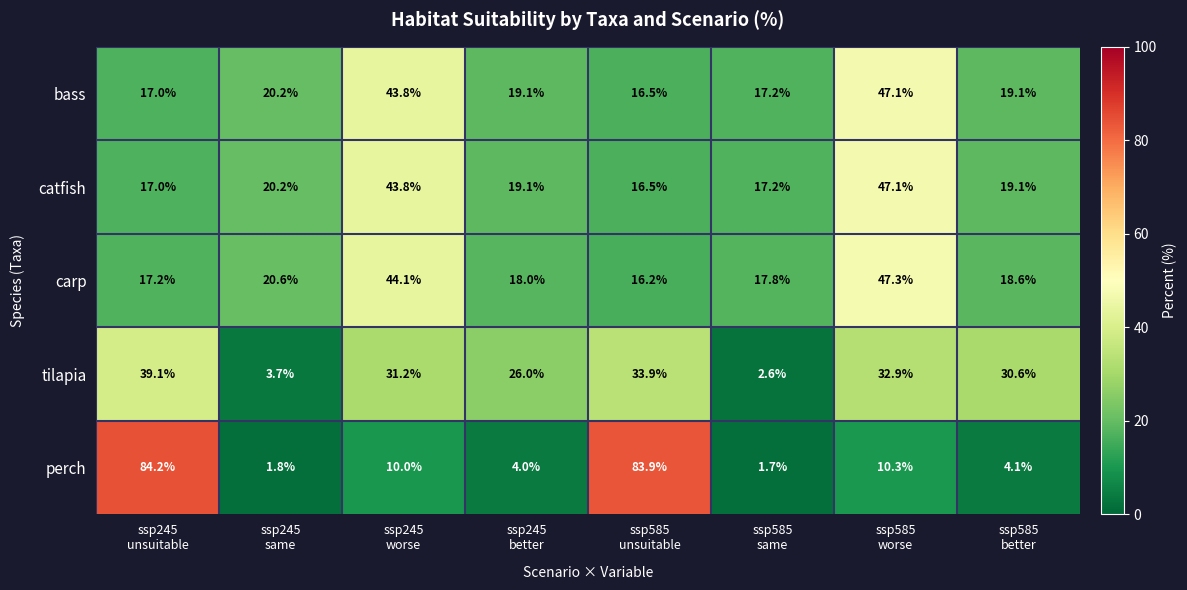

What is the sum of all bass values?

200.0